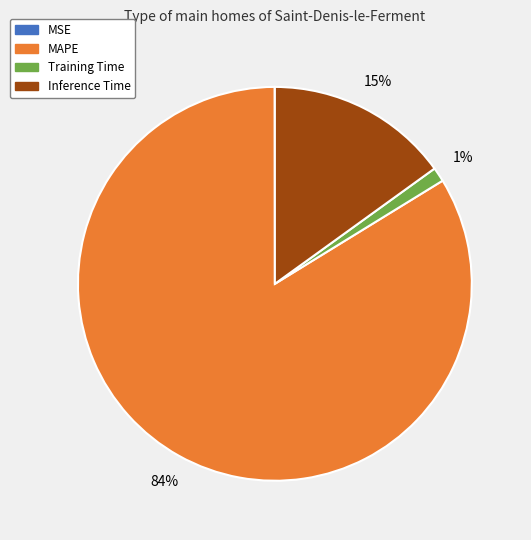

To the nearest percent, what is the difference between the largest and smallest slice percentages?

84%